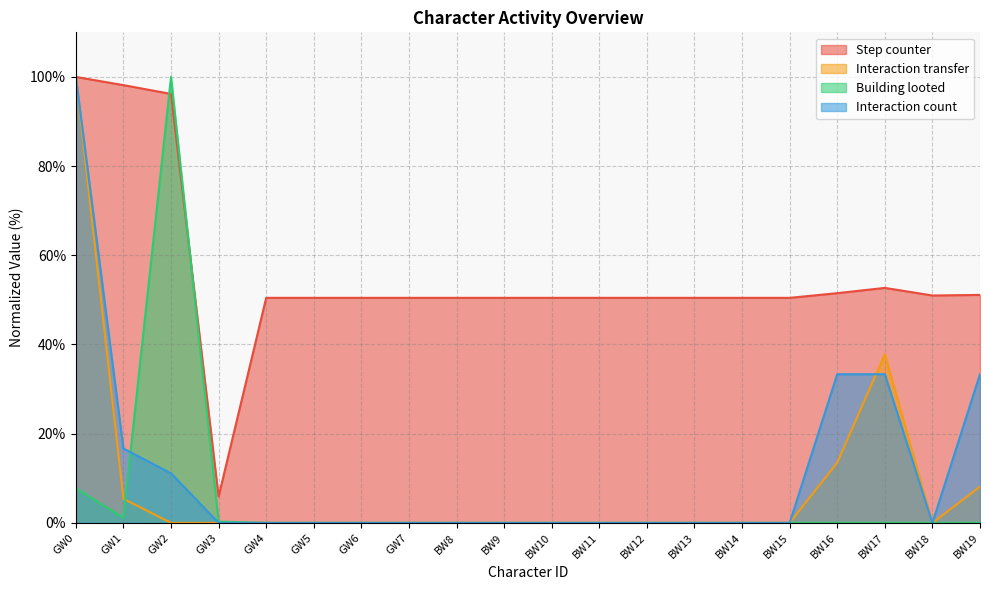

How many distinct data groups are displayed?

4